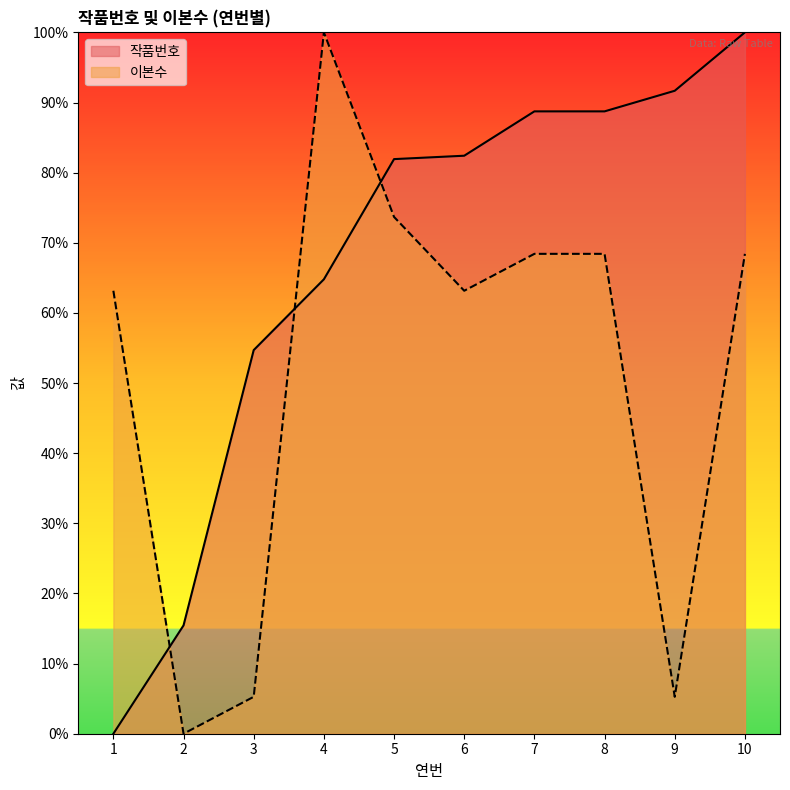

Between which two adjacent categories do 이본수 and 작품번호 first intersect?

1 and 2